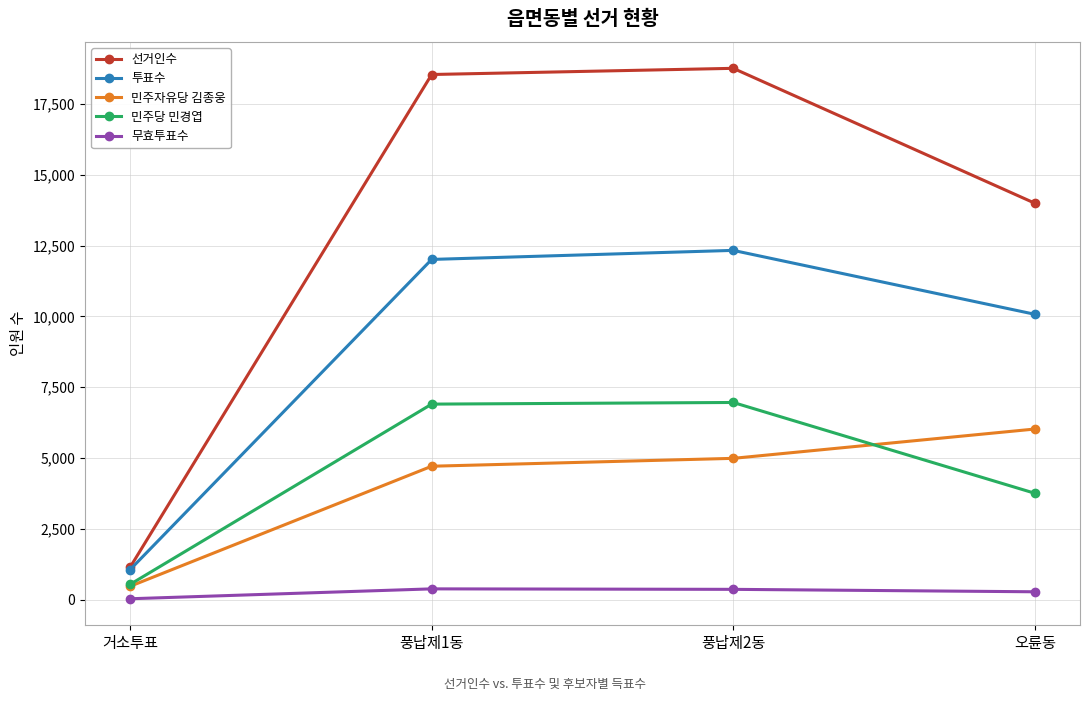

What is the label of the 2nd point from the right?

풍납제2동